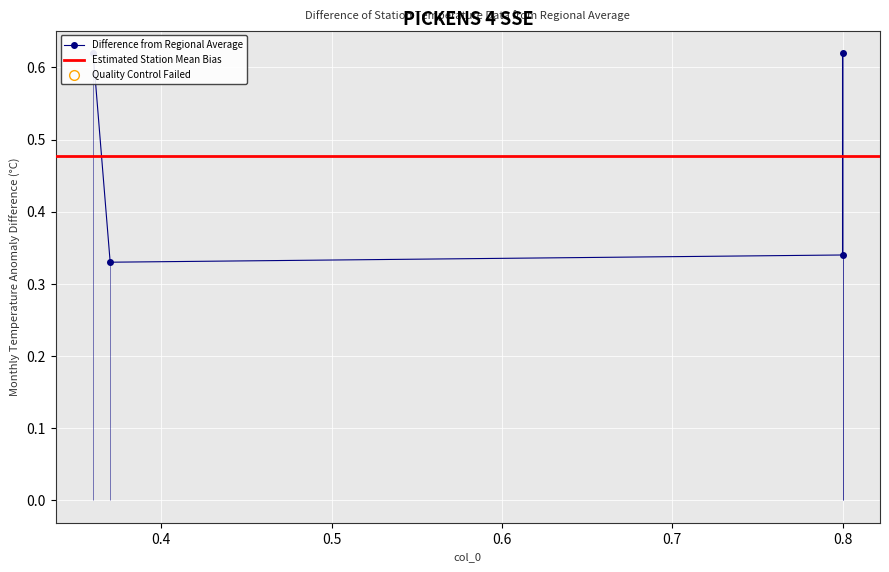

What is the sum of the values at 0.5 and 0.3?

1.0